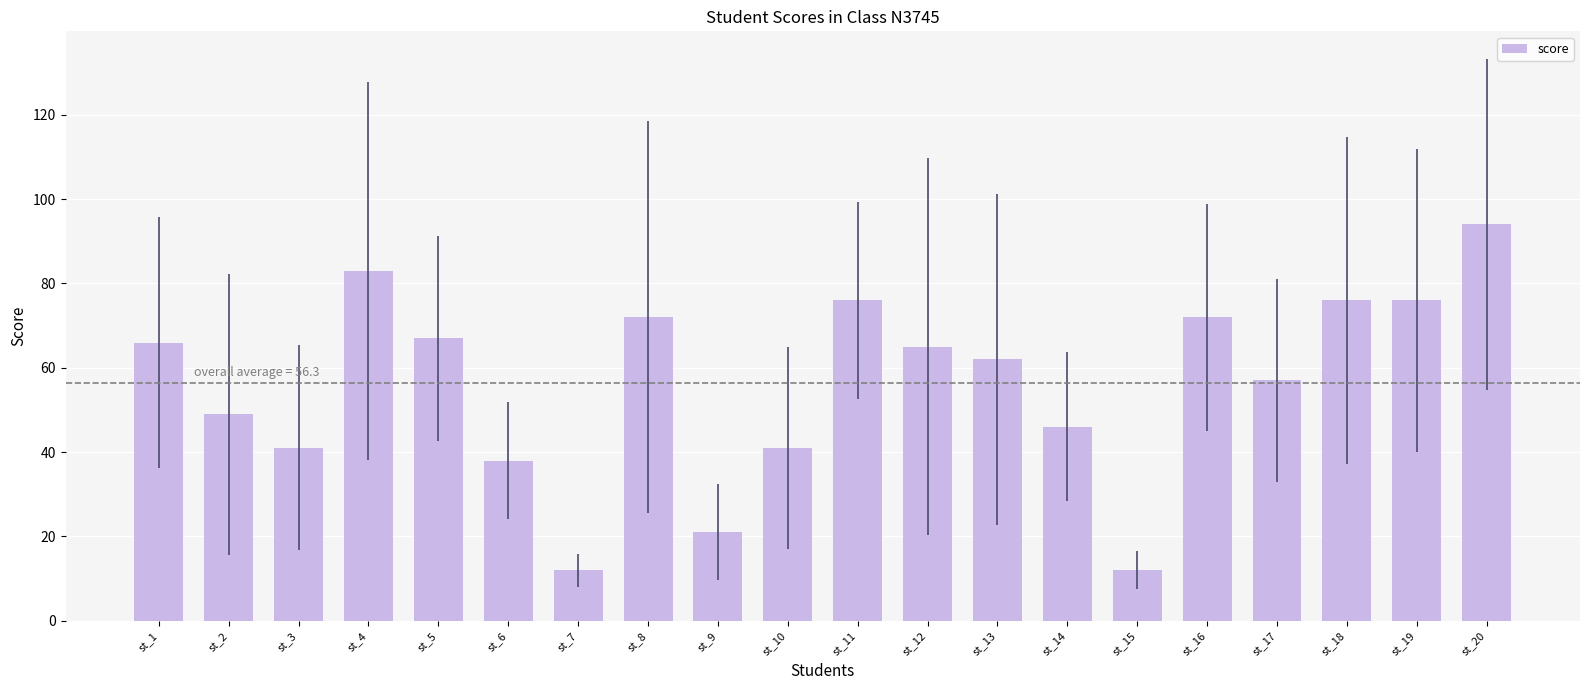

What is the sum of all values?

1126